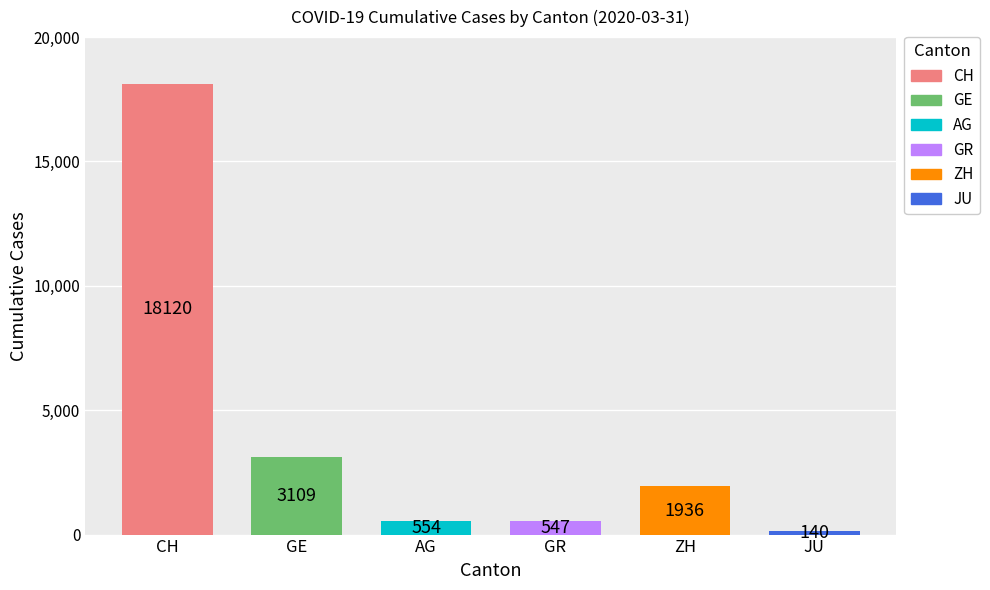

List the labels in order of value, largest first.

CH, GE, ZH, AG, GR, JU